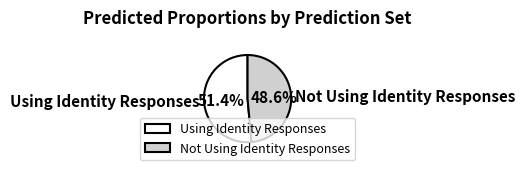

How many segments does this pie chart have?

2